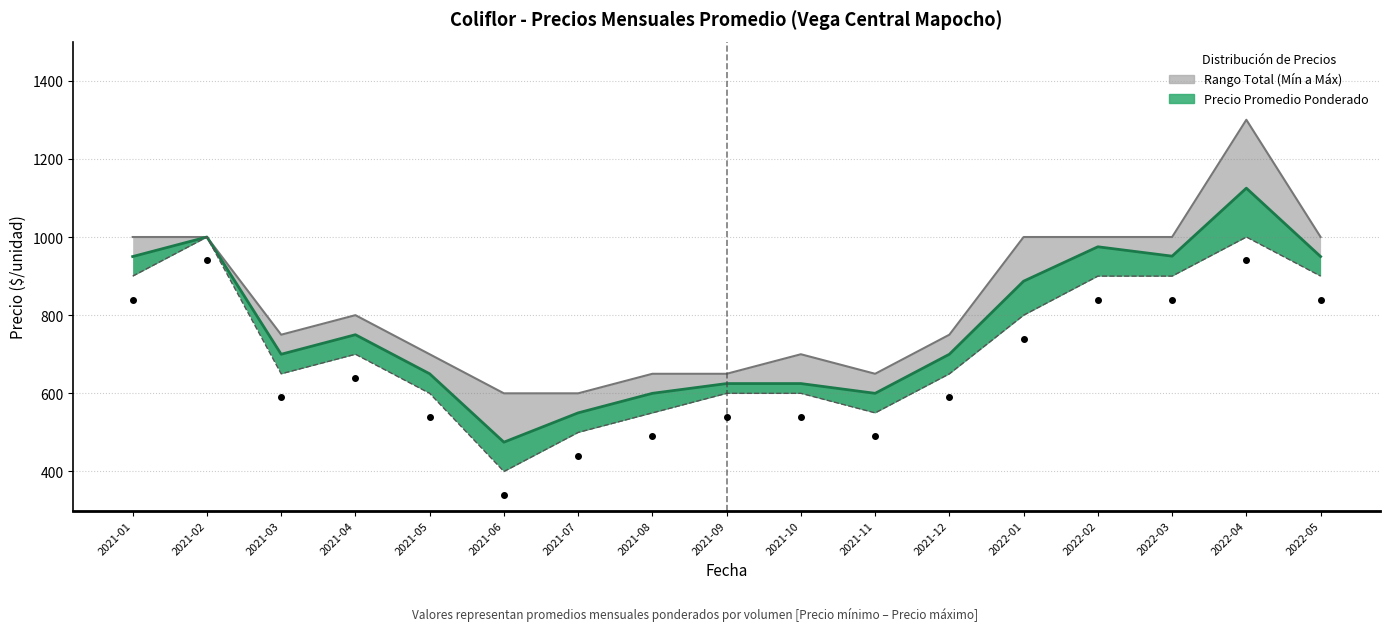

Does the chart have visible grid lines?

Yes